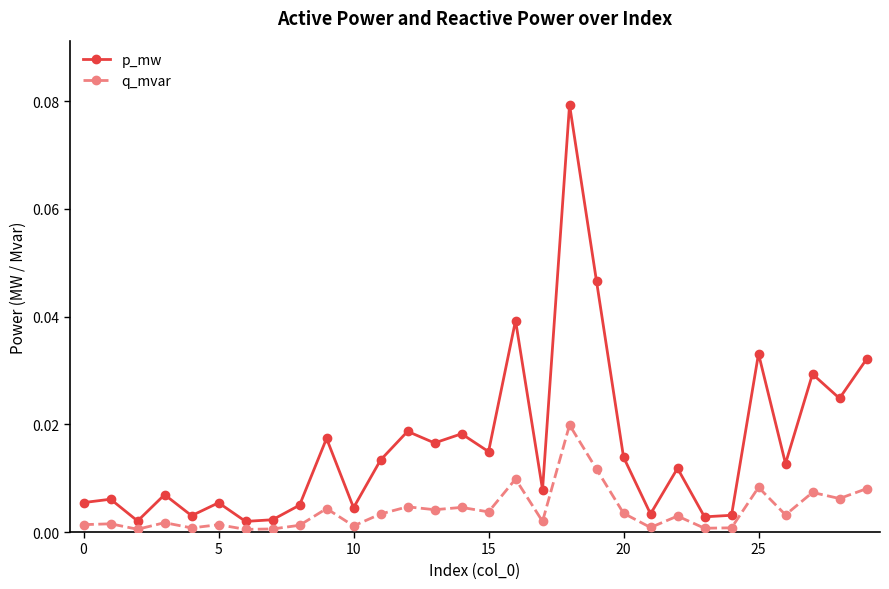

Which series has the largest range (max minus min)?

p_mw